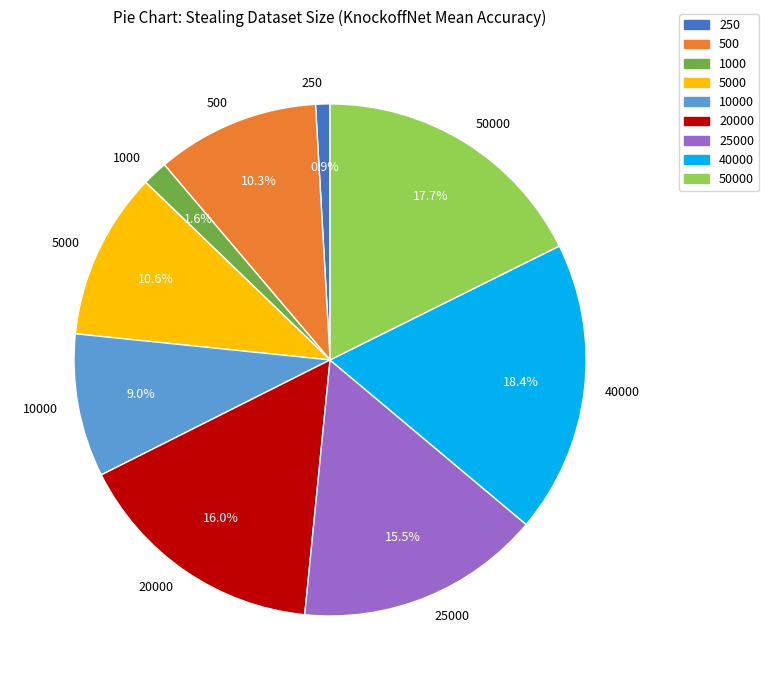

Between 500 and 25000, which is larger?

25000